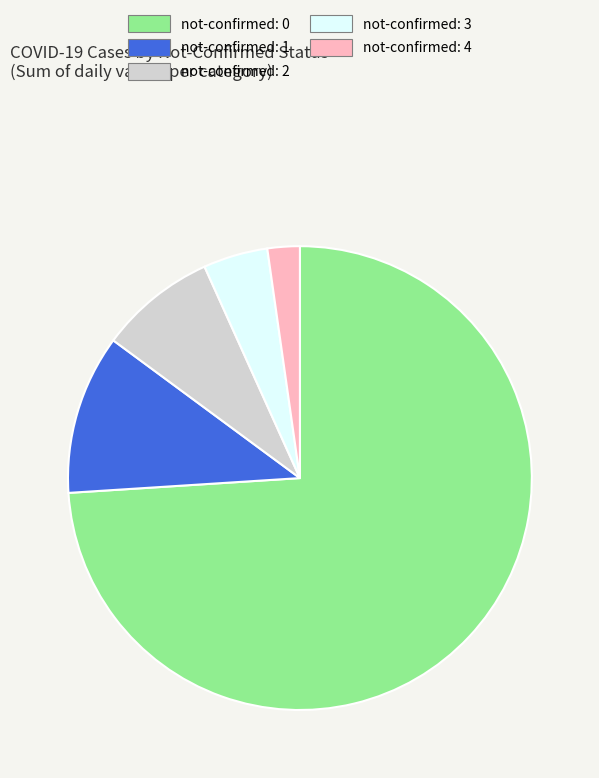

Is it true that not-confirmed: 0 is 61% of the pie?

False